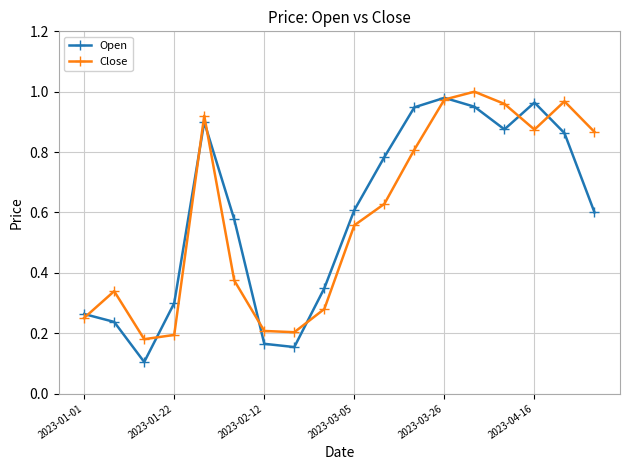

Which series has the widest spread of values?

Open